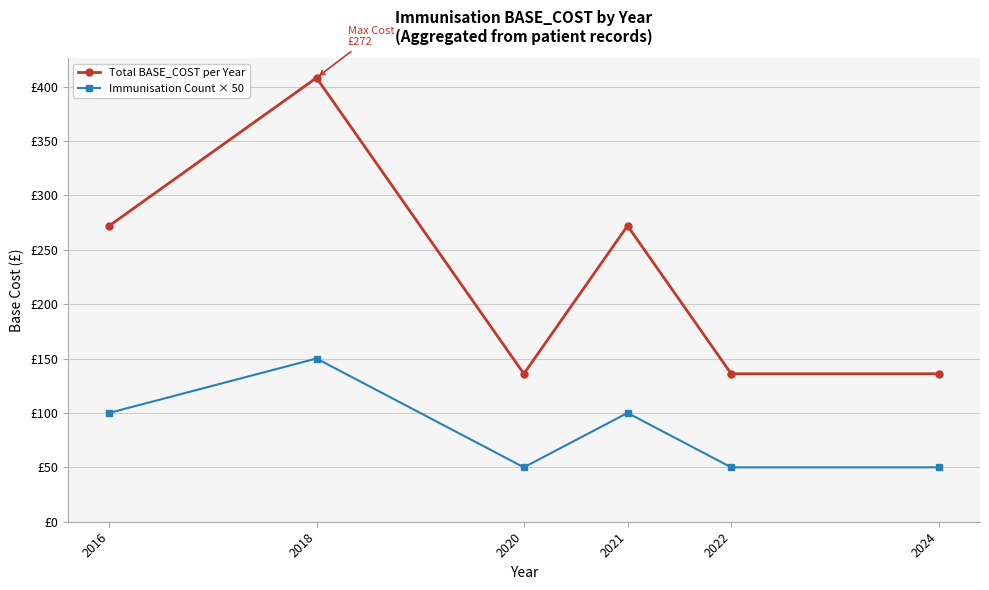

What is the value of the Immunisation Count × 50 point at the 6th from the left?

50